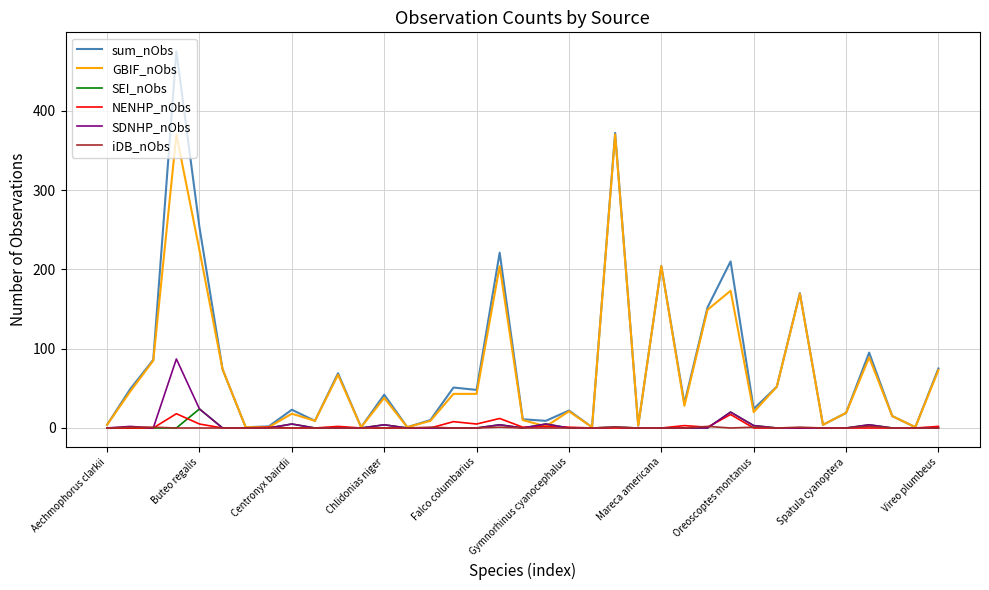

Which series has the widest spread of values?

sum_nObs